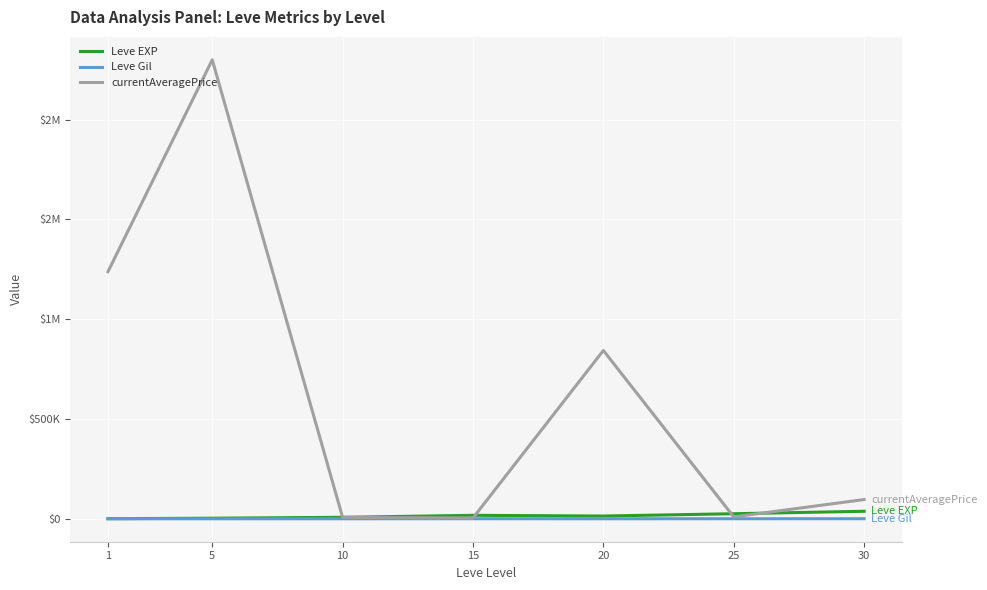

What is the sum of the Leve Gil values at 5 and 30?

524.6